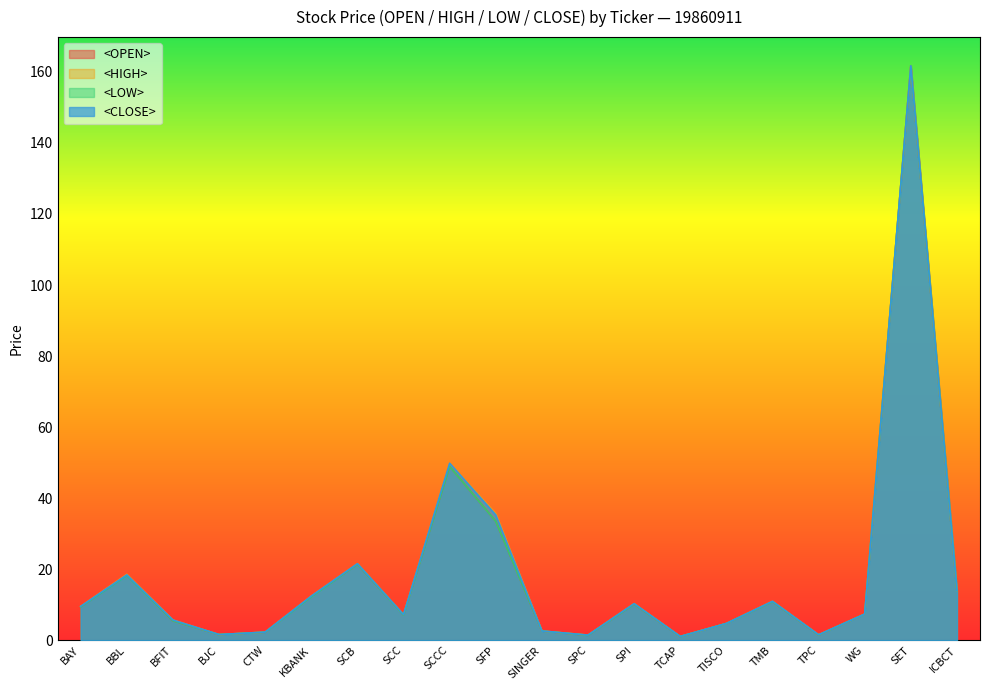

True or false: <LOW> has more than 1 interior local peaks.

True